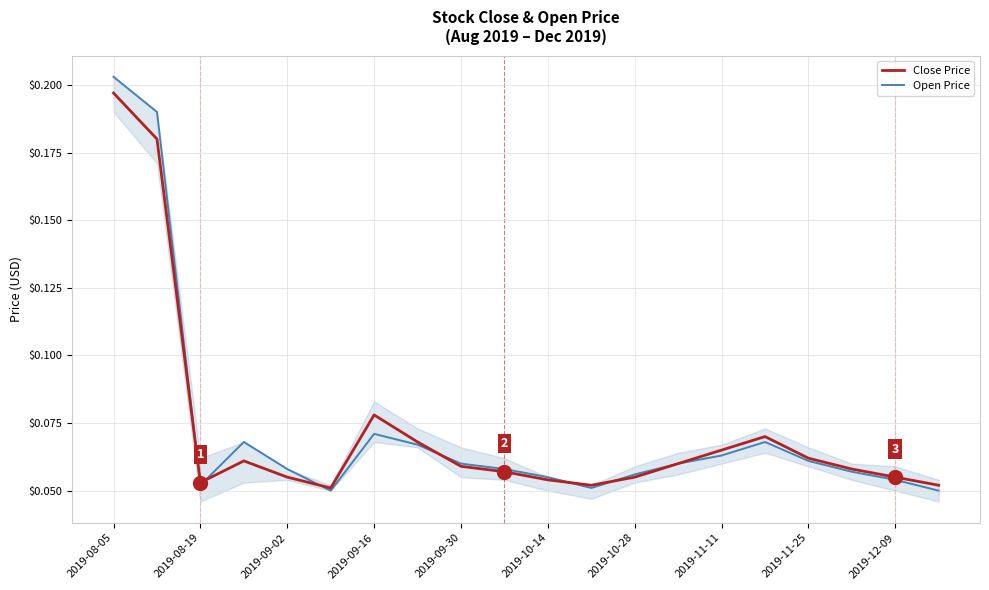

At how many categories does at least one series exceed 0?

20